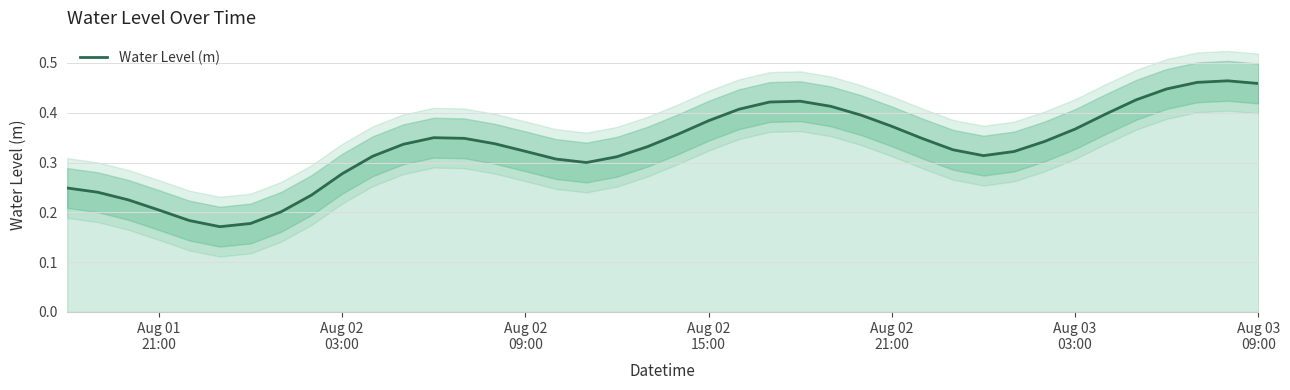

How many data points does each series have?

40